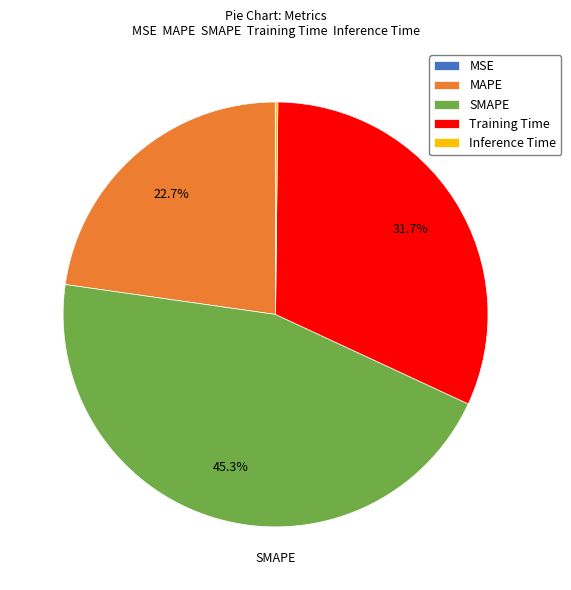

To the nearest percent, what is the difference between the largest and smallest slice percentages?

45%